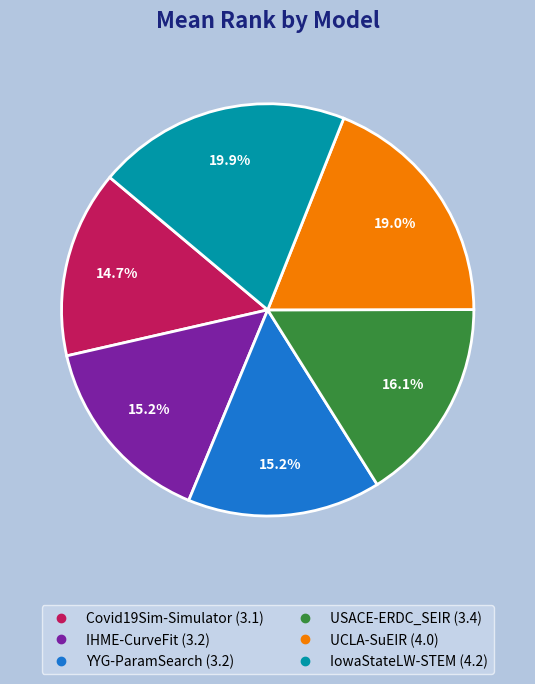

What percentage is the YYG-ParamSearch slice, to the nearest percent?

15%